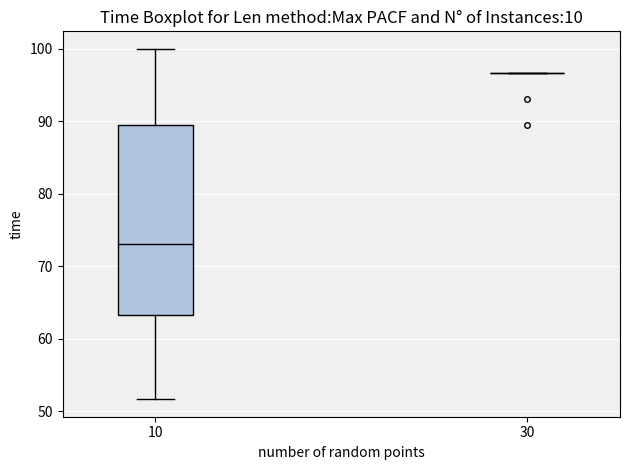

Where does the lower whisker of the box at x = 10 end on the y-axis? The values are not printed on the chart, so give them approximately, as read against the axis.

52